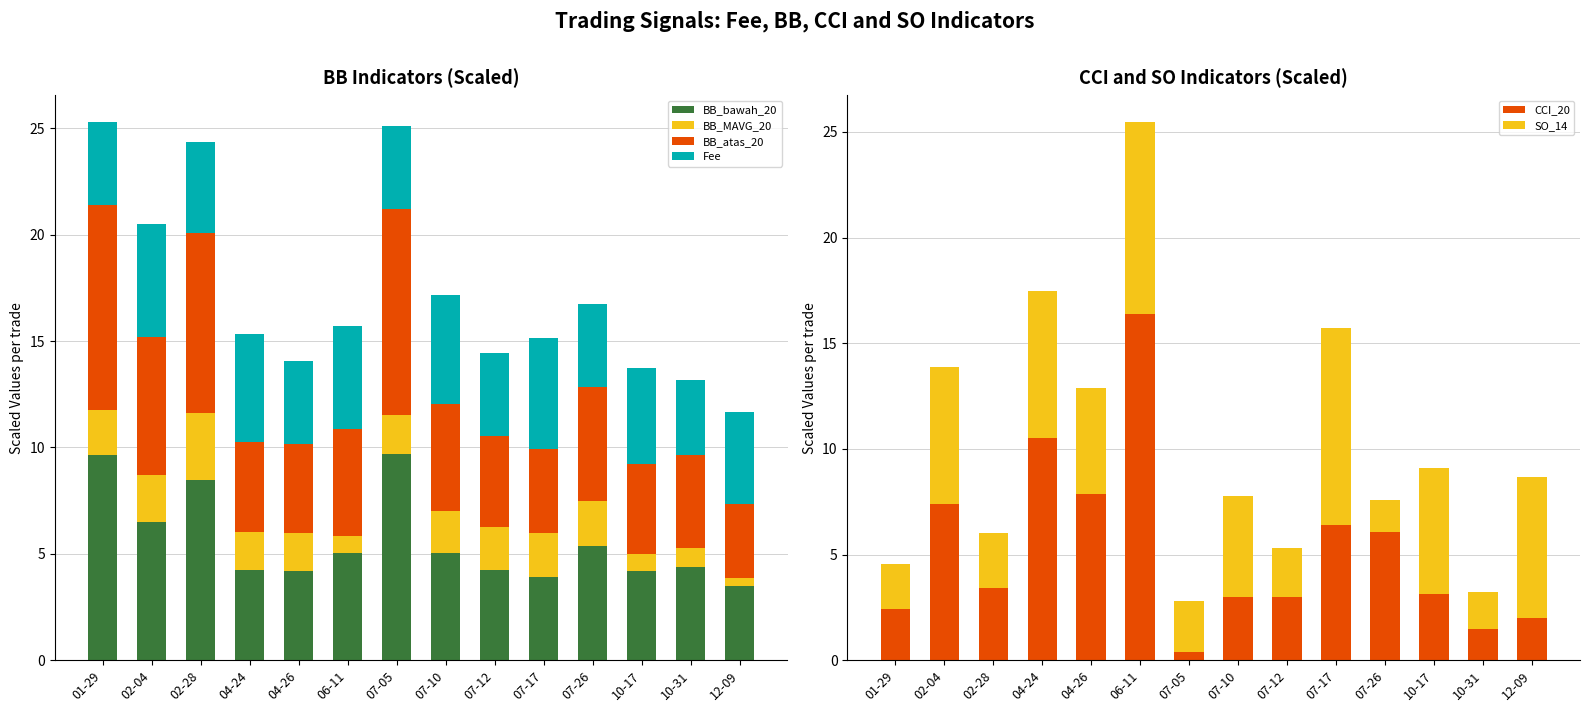

What is the label of the 2nd bar from the left?

02-04